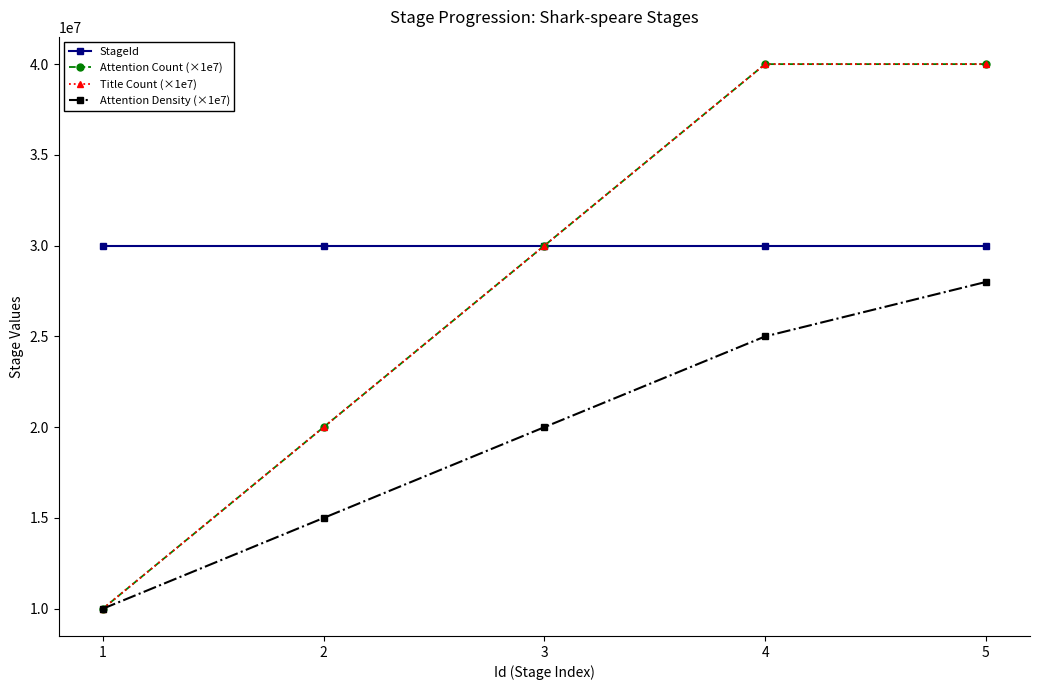

Is this an area chart (filled region under the line)?

No